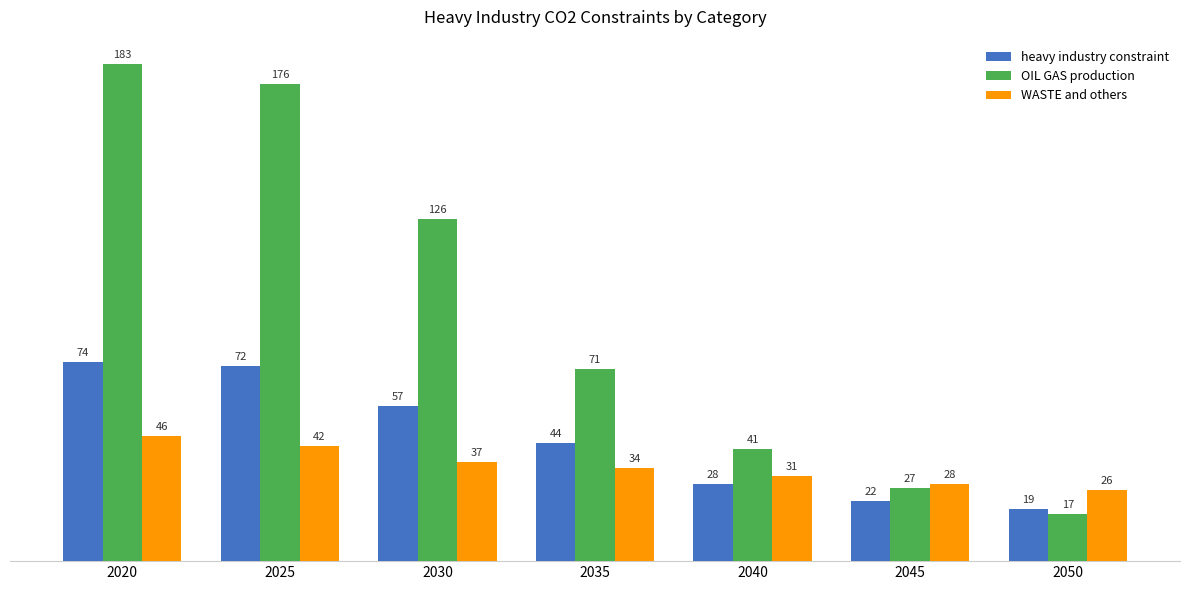

At which category is the sum across all series the highest?

2020